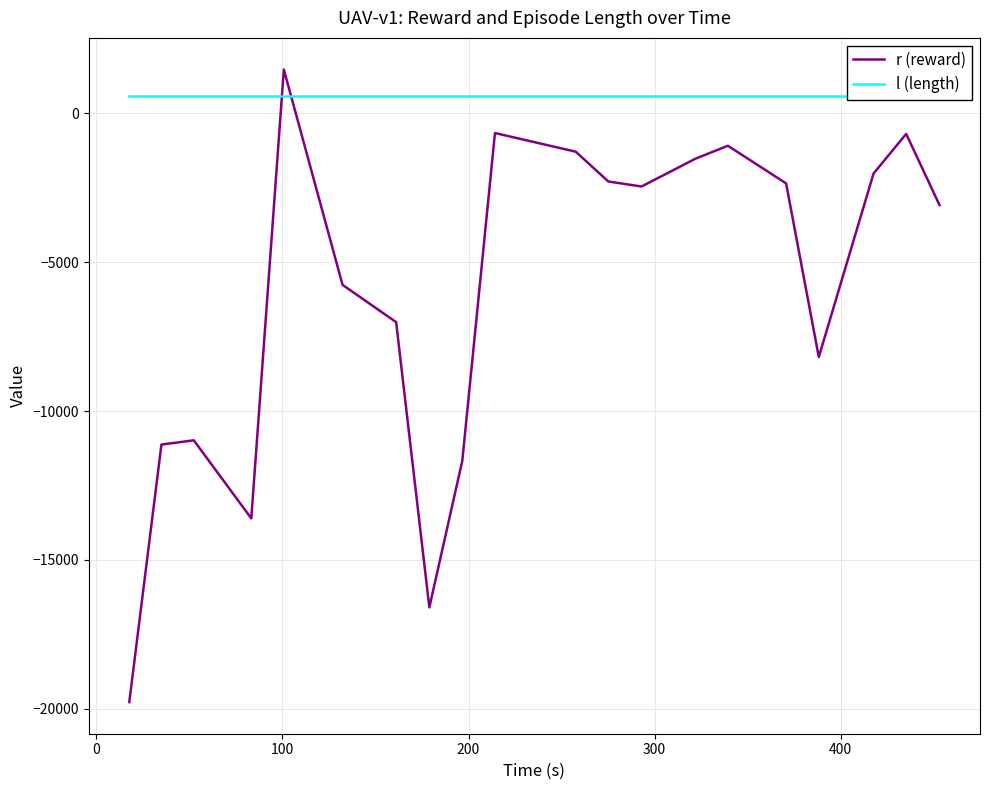

What is the highest value of the r (reward) series?

1474.6